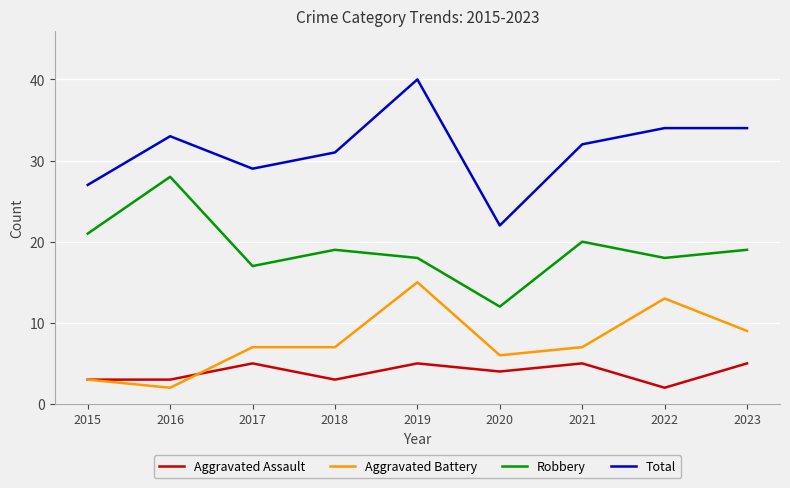

Read the Robbery value at 2019, to the nearest 10.

20